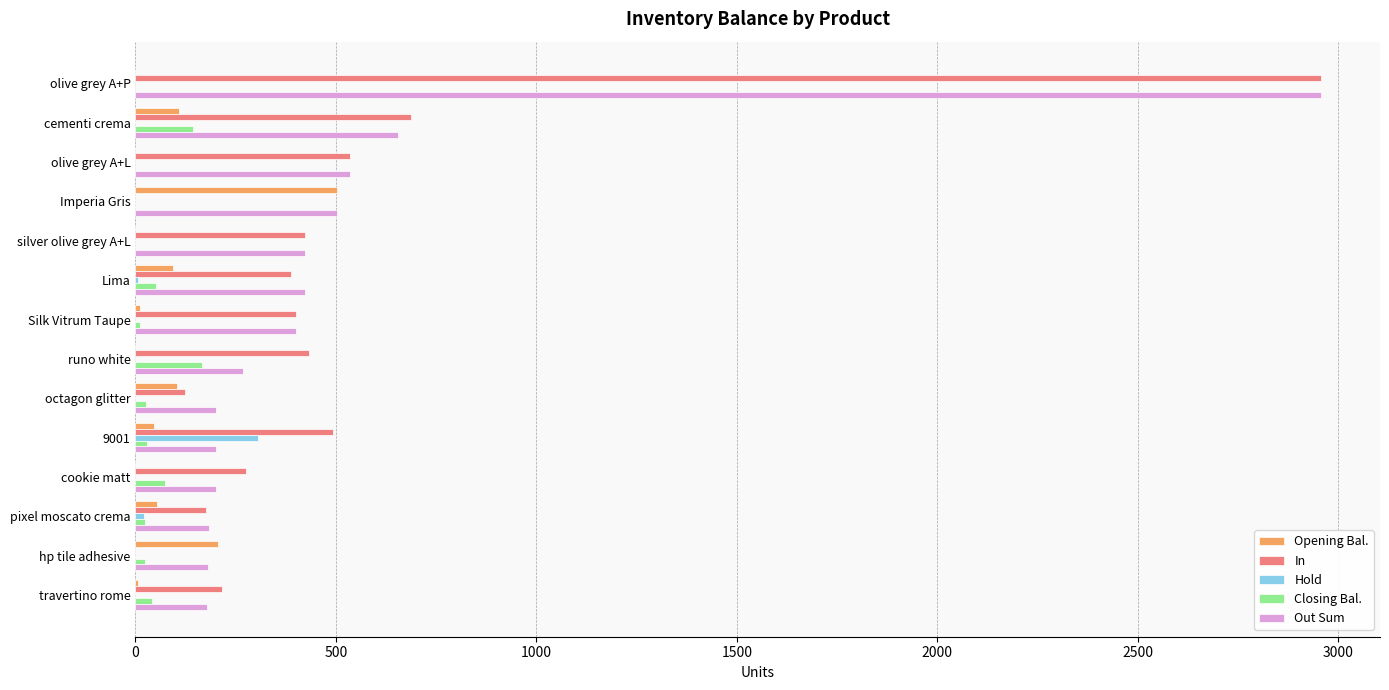

Which series has the largest range (max minus min)?

In